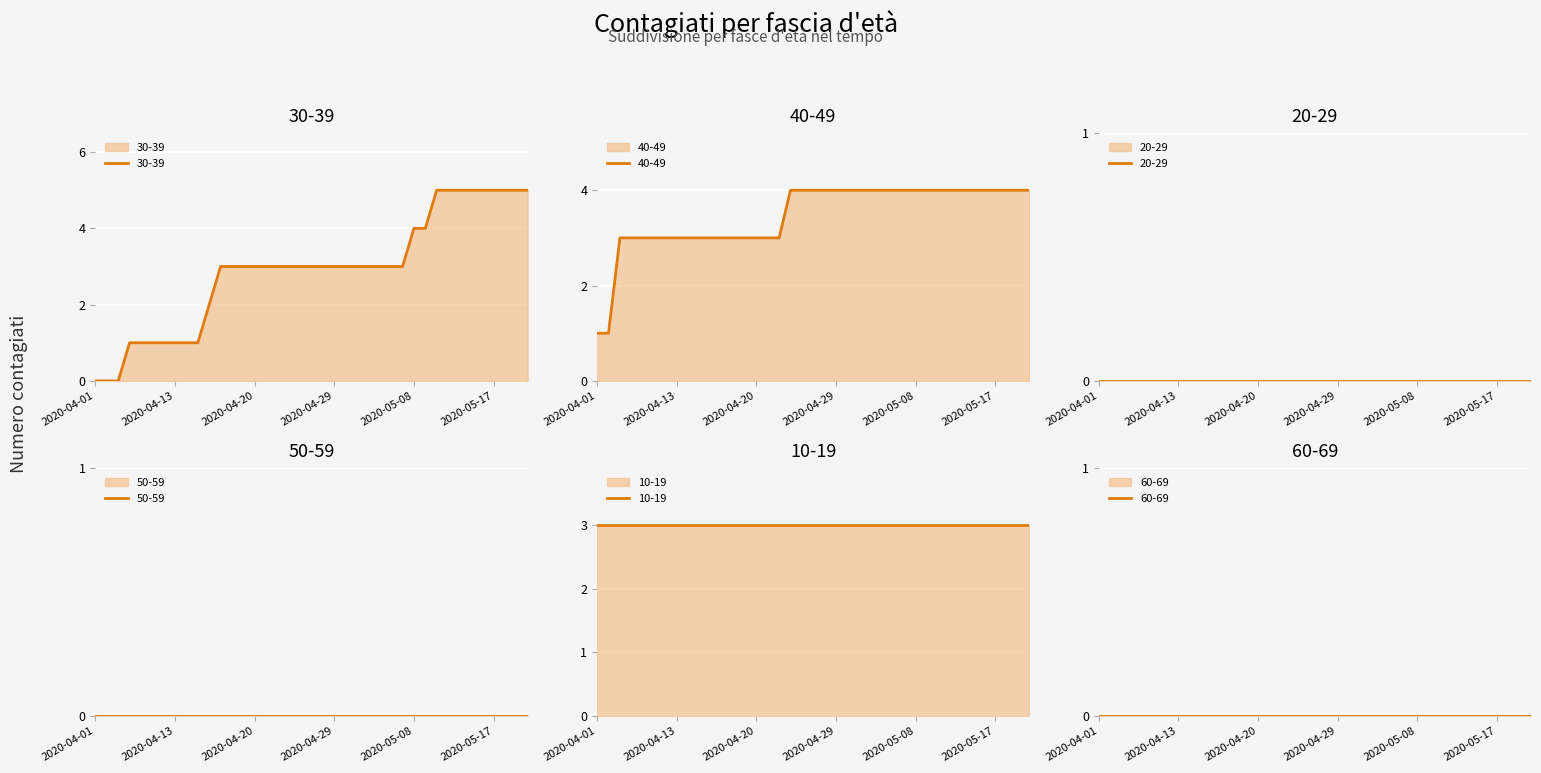

What is the spread (max minus min) of values at 2020-04-26?

4